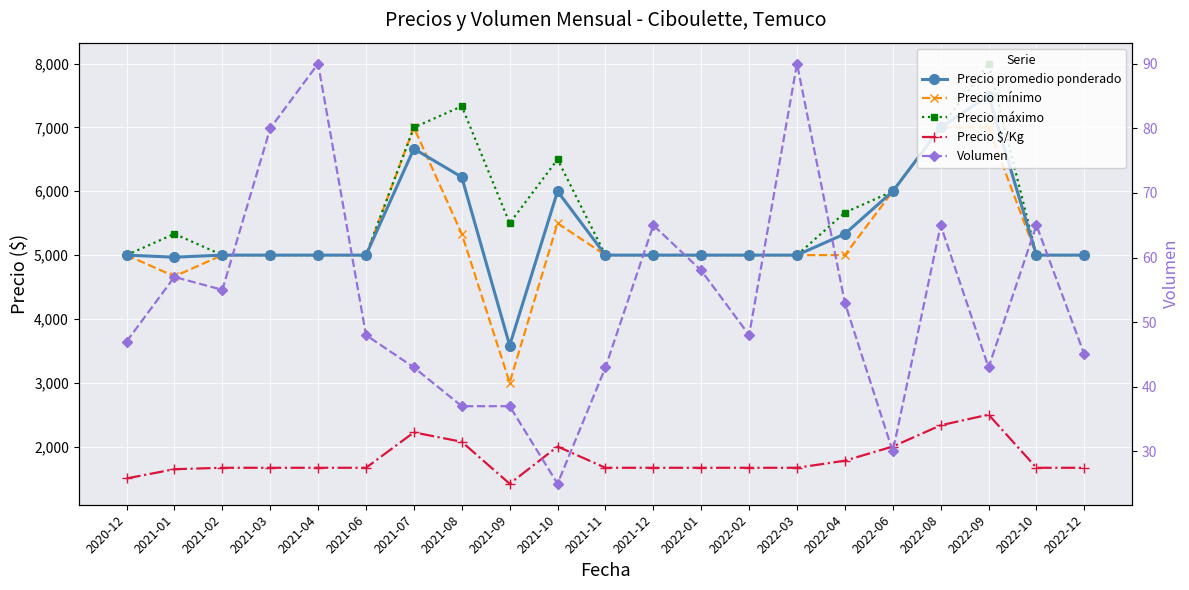

Reading right to left, transcribe all the data shown in this chart.

Precio promedio ponderado: 5000	5000	7500	7000	6000	5333	5000	5000	5000	5000	5000	6000	3583	6222	6667	5000	5000	5000	5000	4967	5000
Precio mínimo: 5000	5000	7000	7000	6000	5000	5000	5000	5000	5000	5000	5500	3000	5333	7000	5000	5000	5000	5000	4667	5000
Precio máximo: 5000	5000	8000	7000	6000	5667	5000	5000	5000	5000	5000	6500	5500	7333	7000	5000	5000	5000	5000	5333	5000
Precio $/Kg: 1667	1667	2500	2333	2000	1778	1667	1667	1667	1667	1667	2000	1417	2074	2222	1667	1667	1667	1667	1645	1500
Volumen: 45	65	43	65	30	53	90	48	58	65	43	25	37	37	43	48	90	80	55	57	47